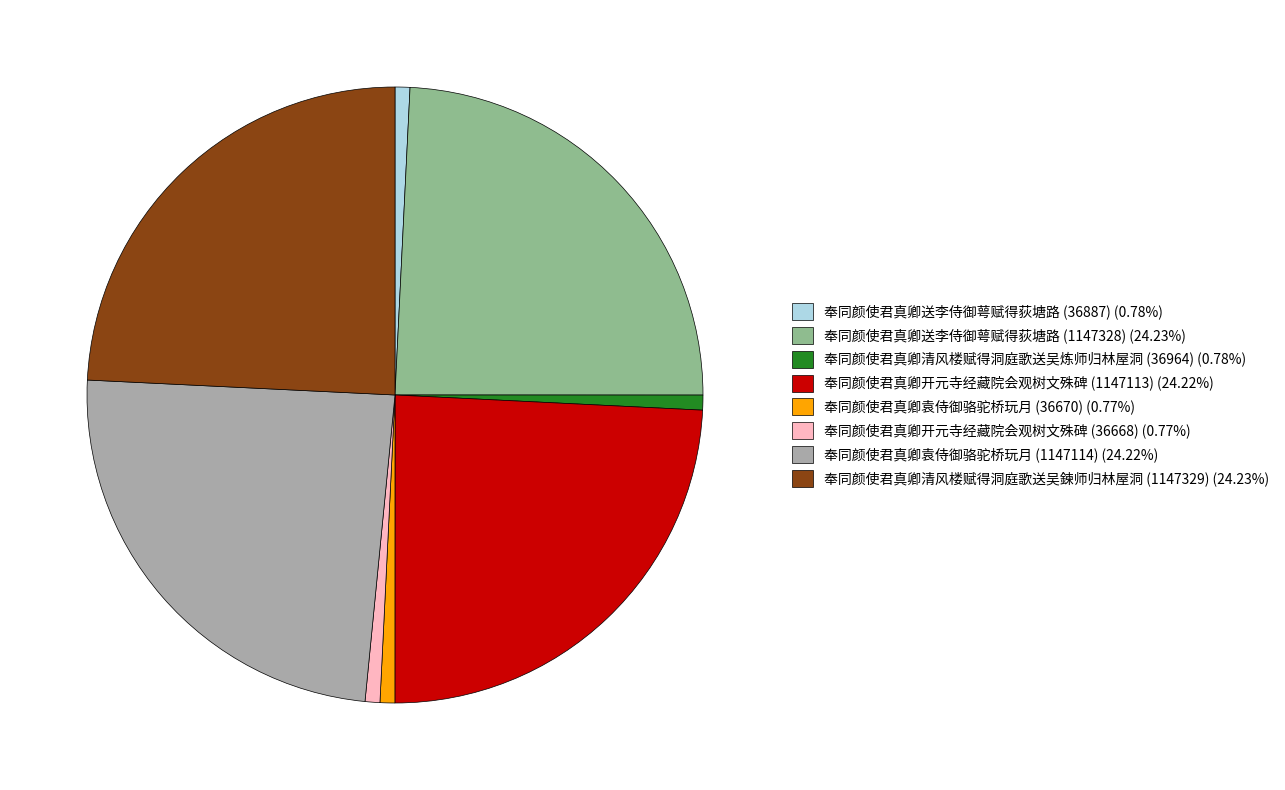

Is the sum of 奉同颜使君真卿开元寺经藏院会观树文殊碑 (1147113) (24.22%) and 奉同颜使君真卿清风楼赋得洞庭歌送吴鍊师归林屋洞 (1147329) (24.23%) greater than half?

No